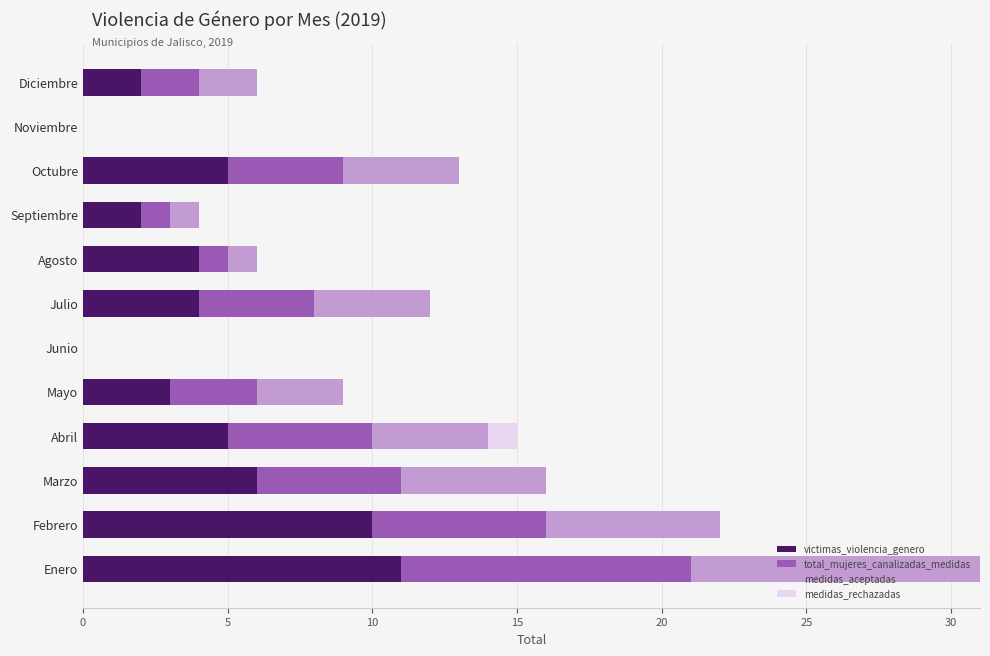

At which category is the sum across all series the highest?

Enero